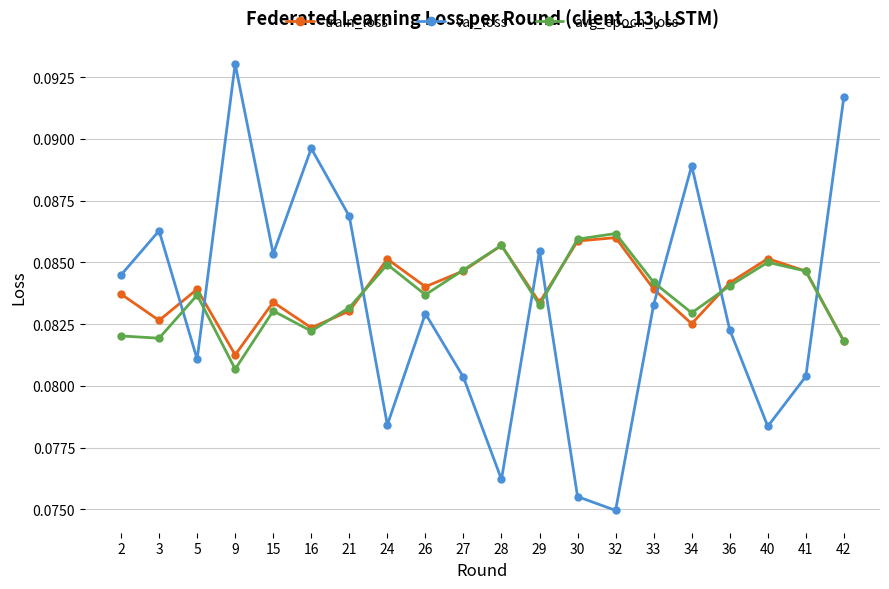

At how many categories does at least one series exceed 0?

20